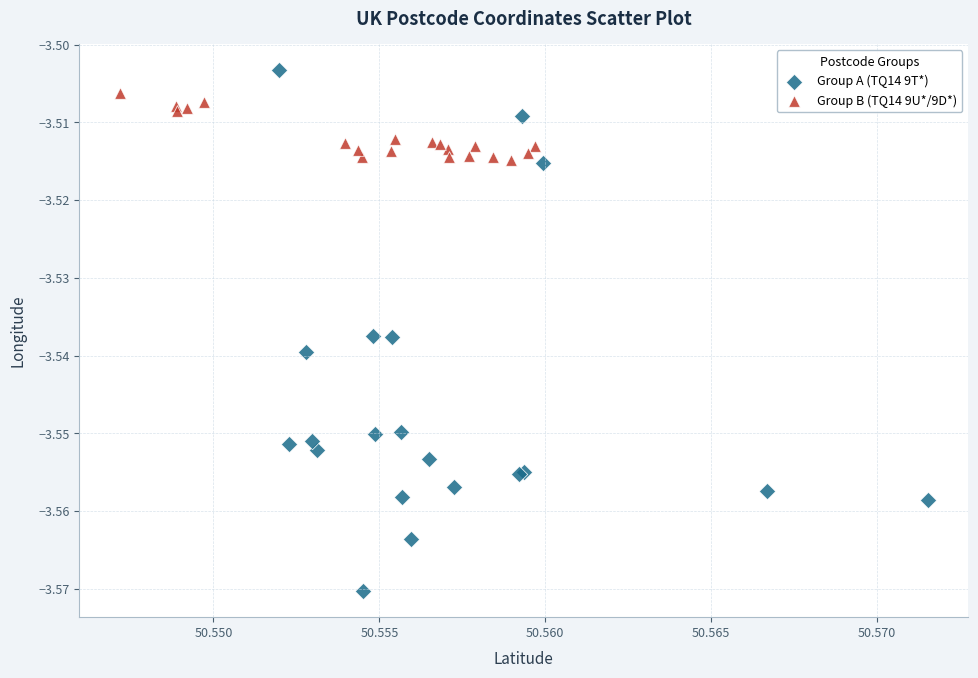

Which series reaches the minimum Y coordinate?

Group A (TQ14 9T*)